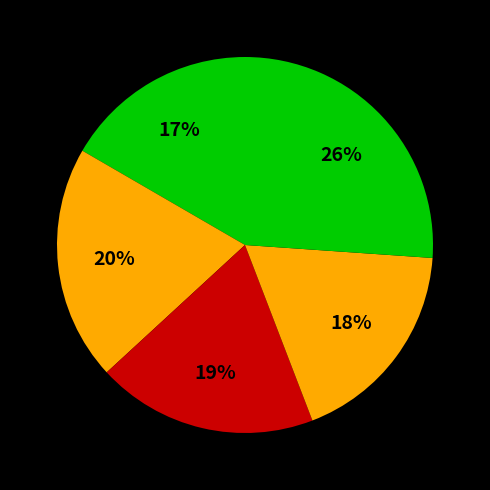

How many slices are in this pie chart?

5